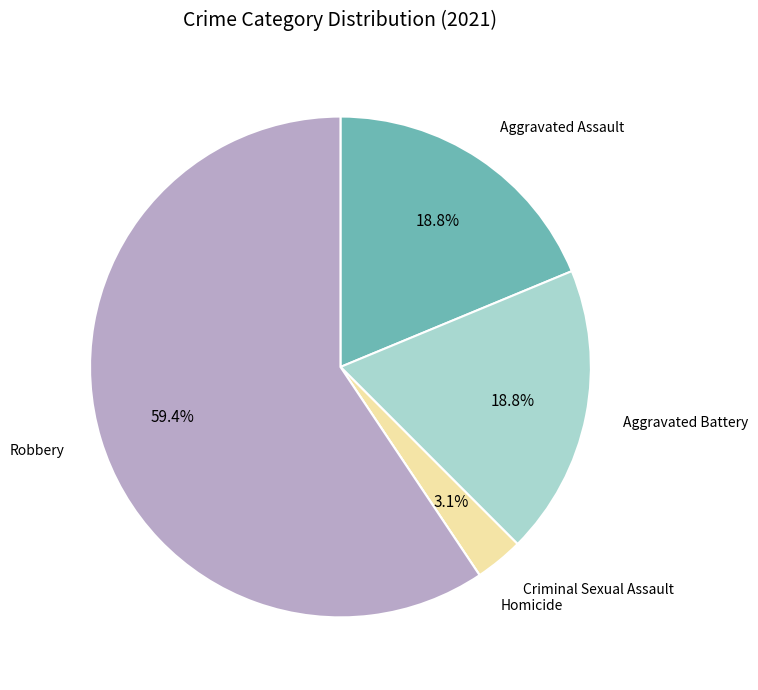

Is there any slice that represents more than half of the pie?

Yes